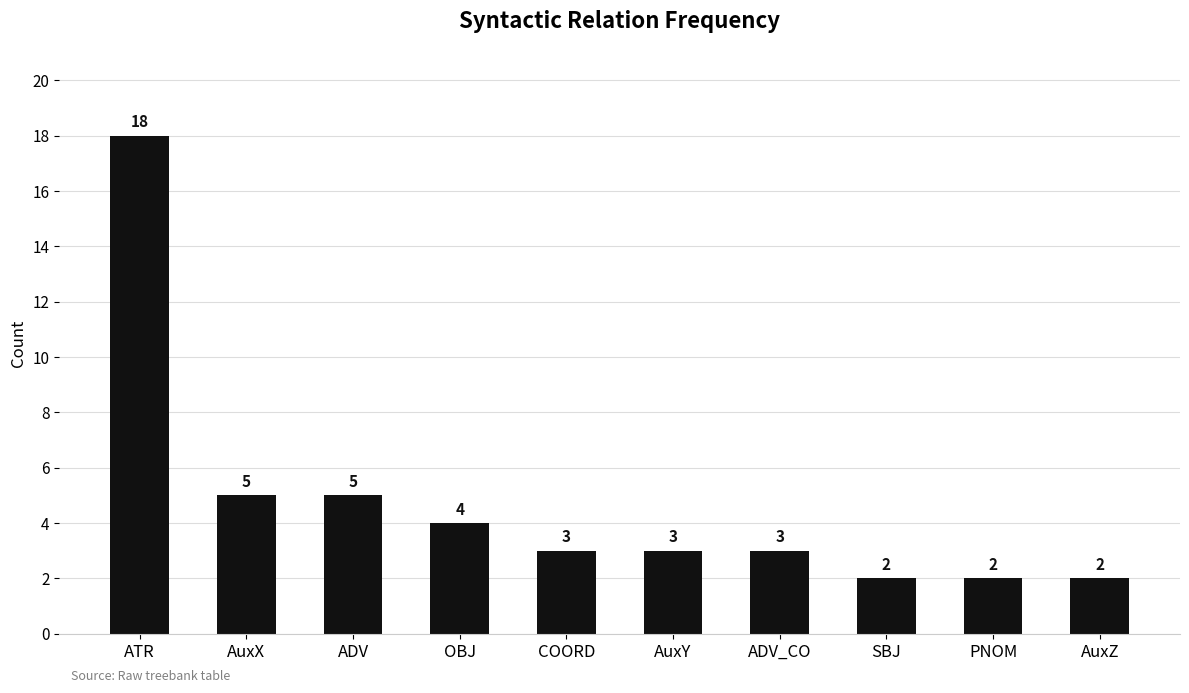

How many bars are there in total?

10